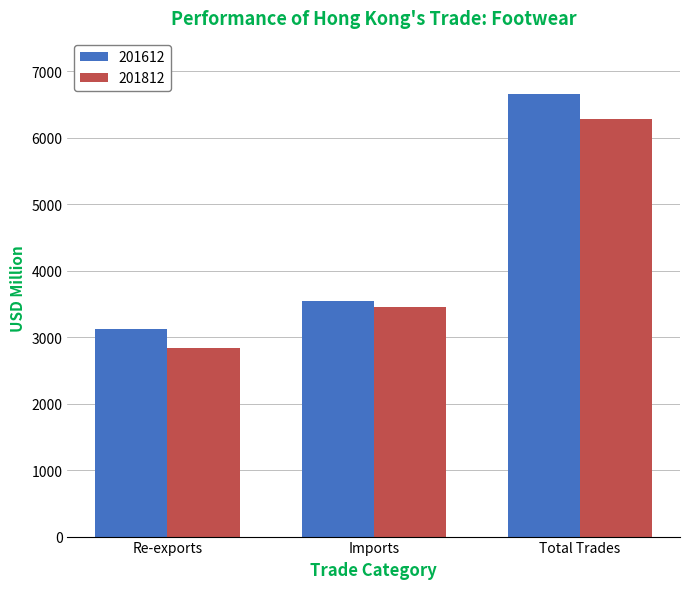

True or false: 201812 has a value of 3930.8 at Re-exports.

False